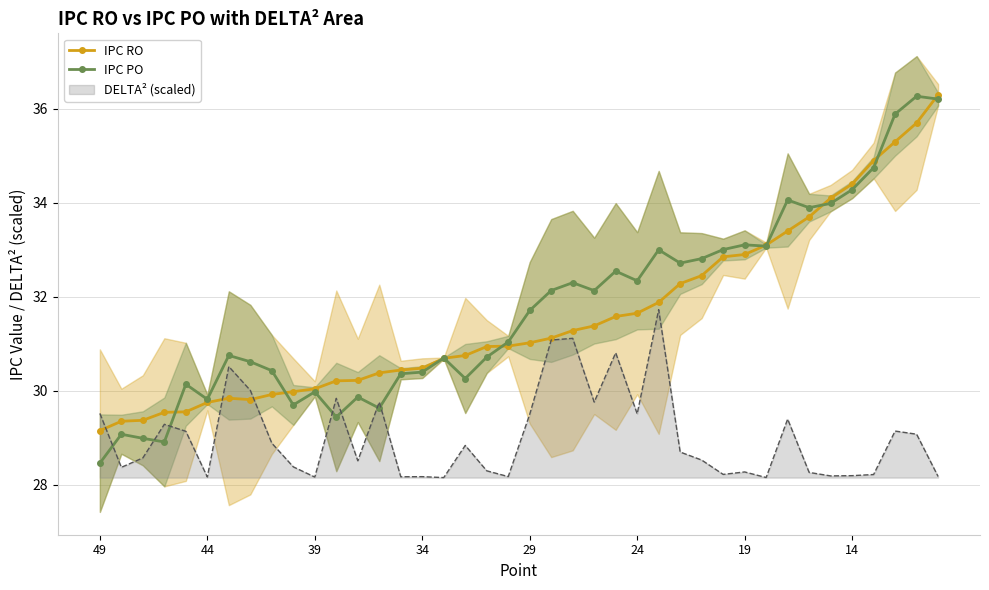

The DELTA² (scaled) series shows 40.7 at 39. True or false?

False